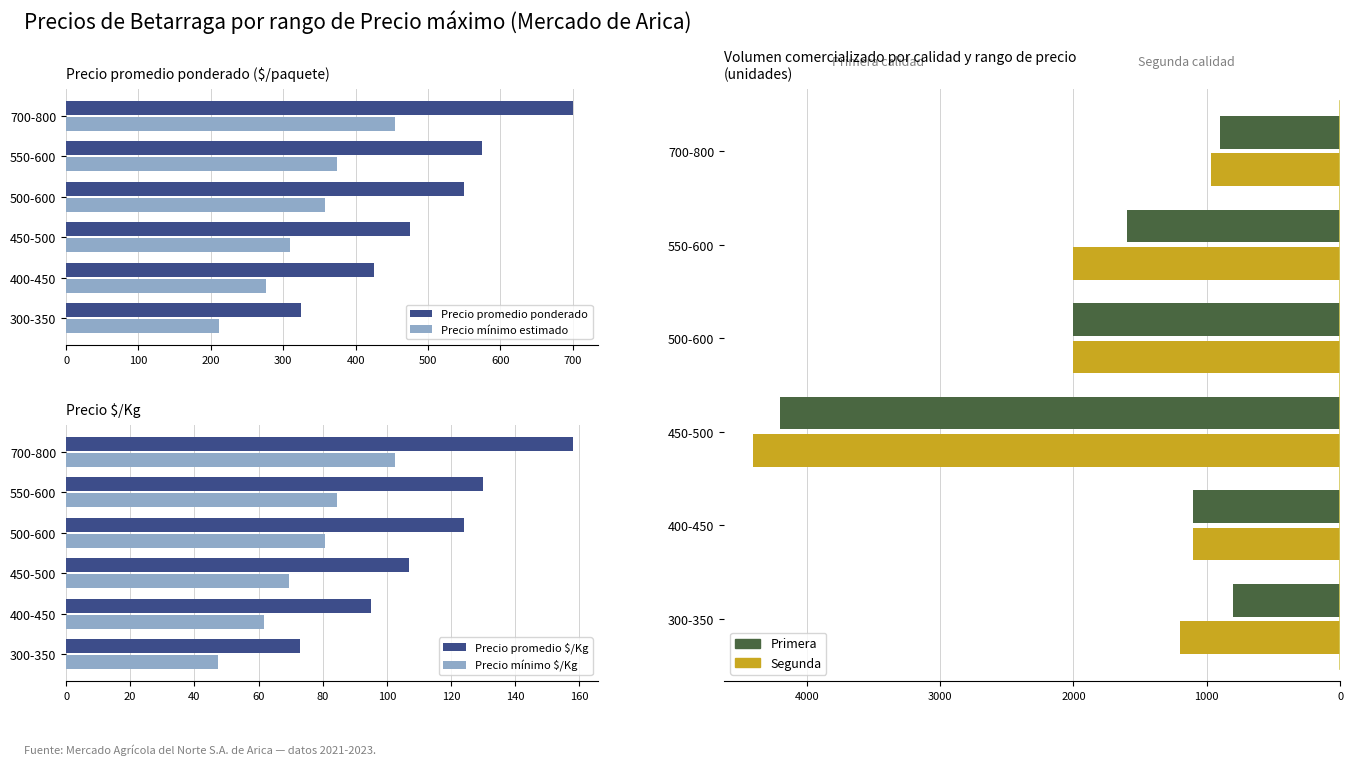

How many groups of bars are there?

6